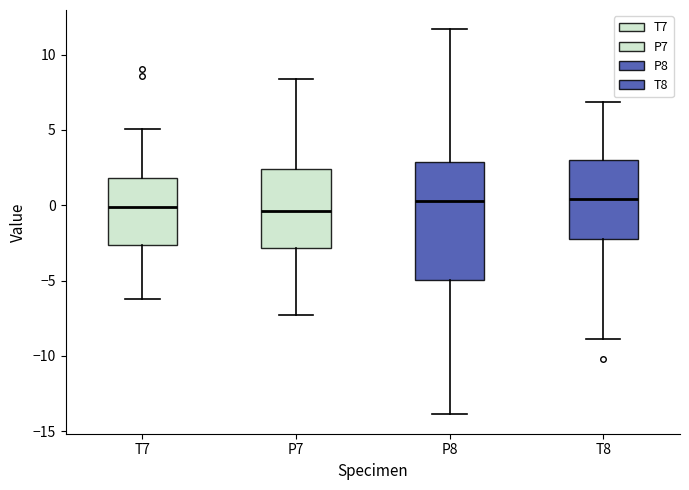

Comparing the boxes themselves (not the whiskers), which one is the tallest?

P8